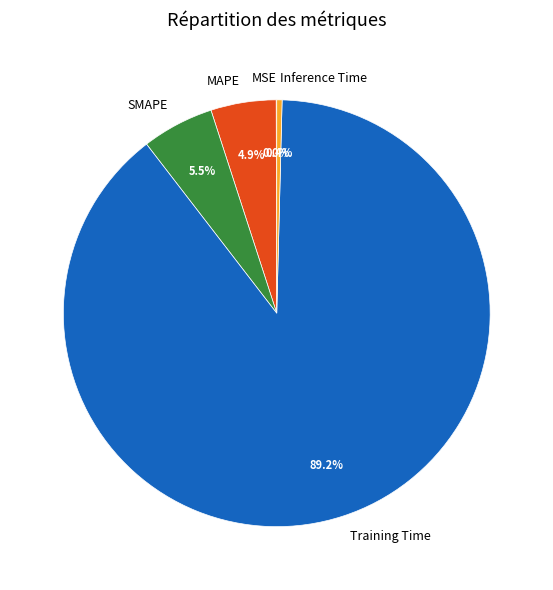

Which has a higher value, MAPE or Inference Time?

MAPE